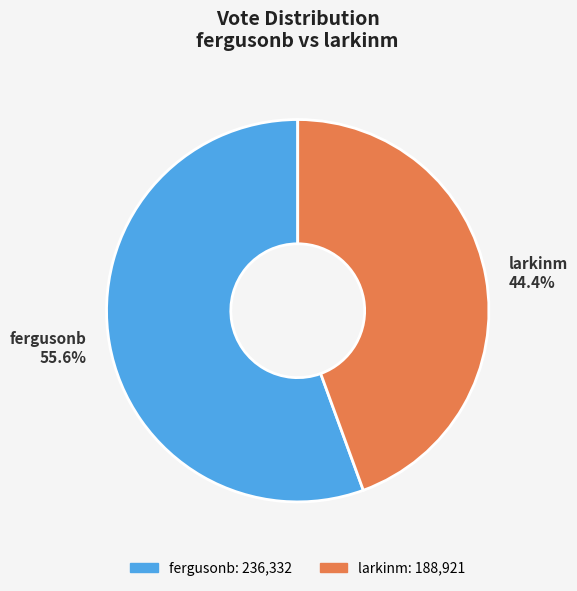

The larkinm slice represents 44% of the pie. True or false?

True